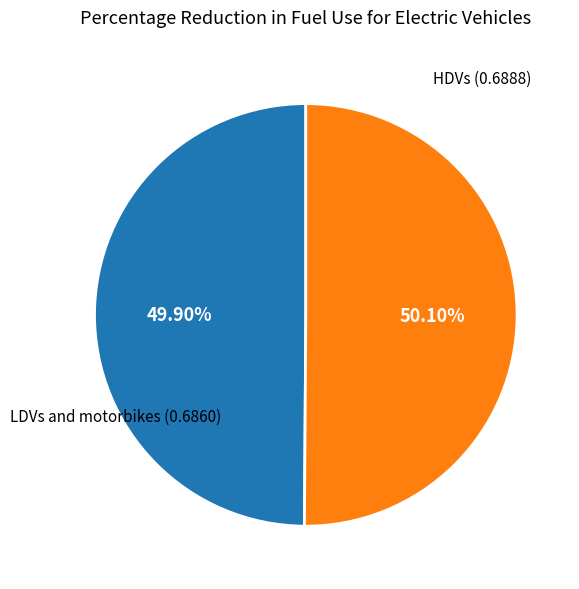

What portion of the pie excludes LDVs and motorbikes?

50.1%